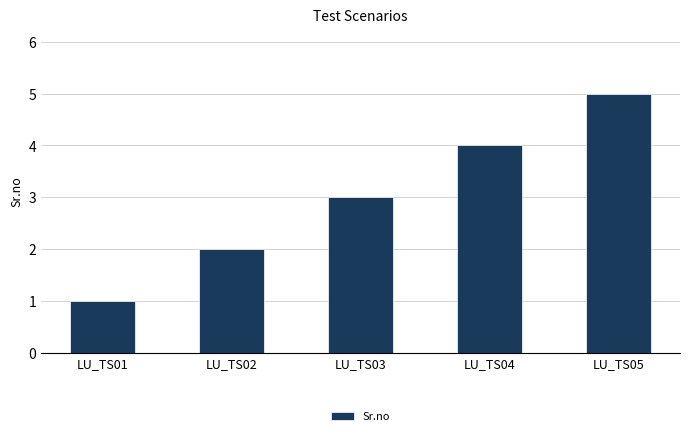

Reading right to left, what are all the values shown in this chart?

5	4	3	2	1